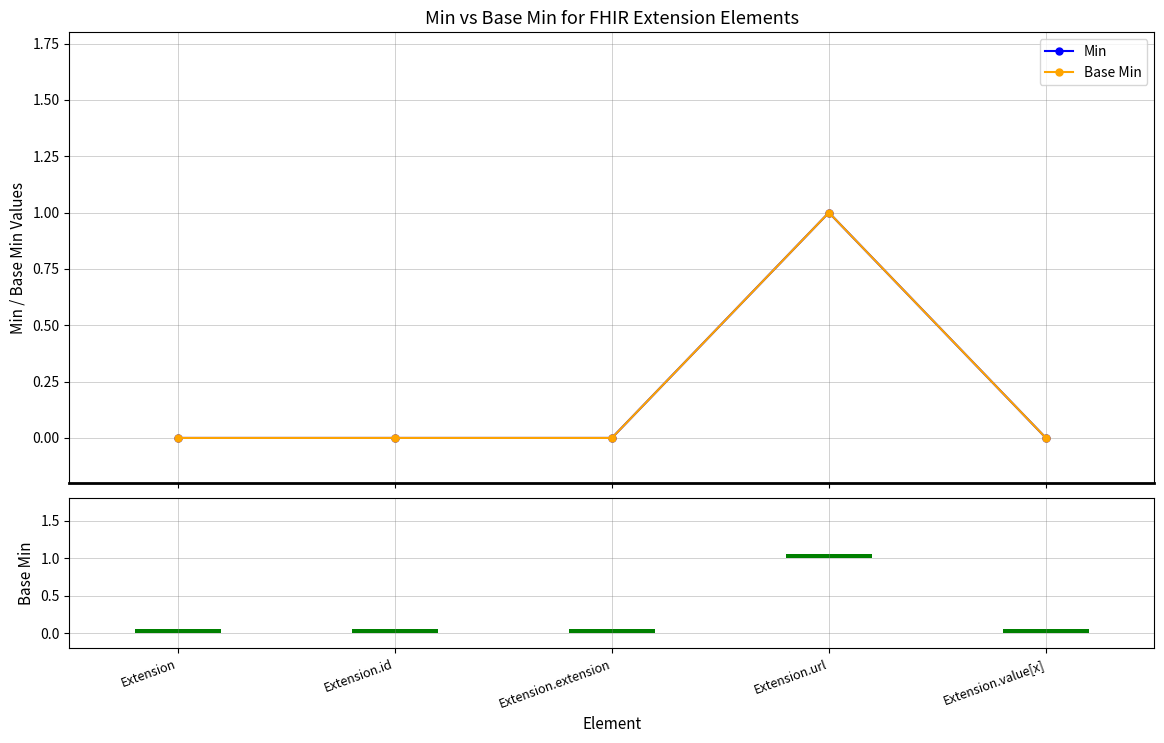

Are the bars grouped side by side (vs. stacked)?

Yes